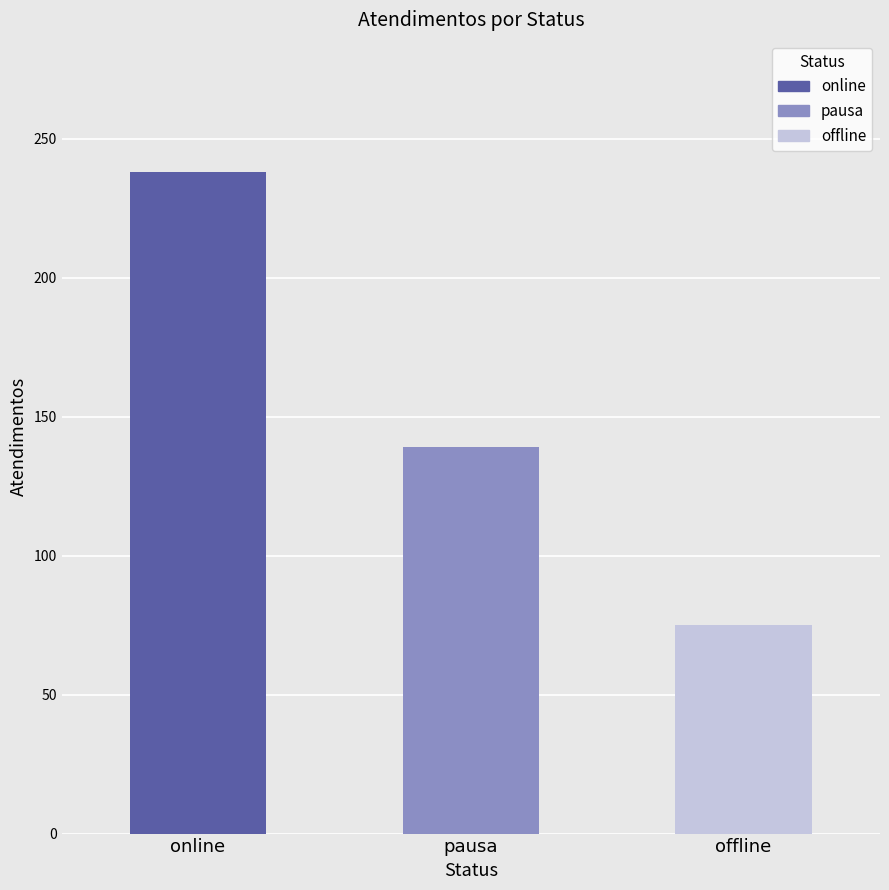

The chart shows a value of 139 at pausa. True or false?

True